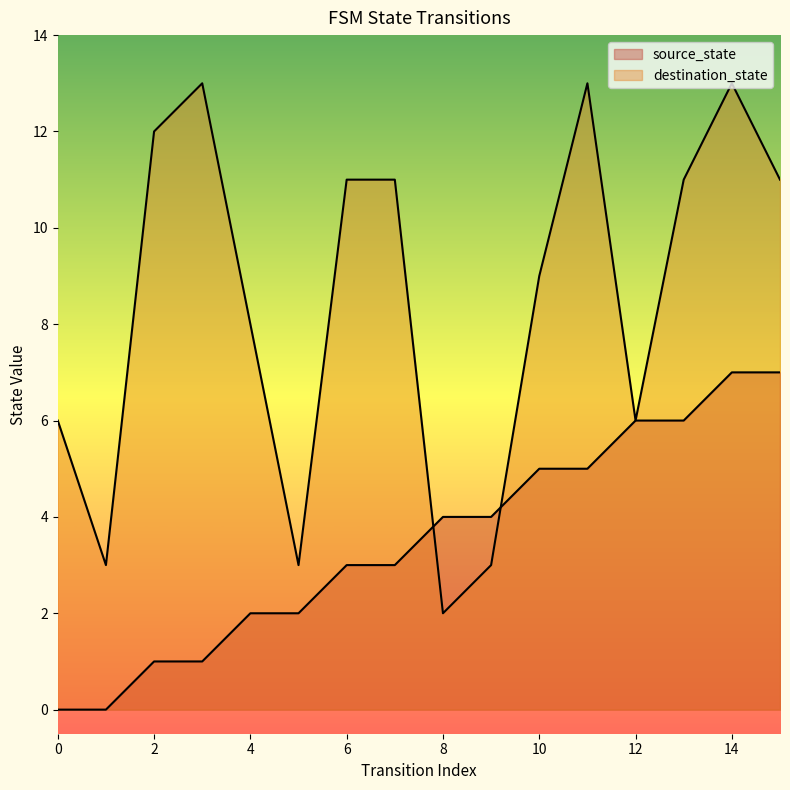

How many values in source_state are above zero?

14